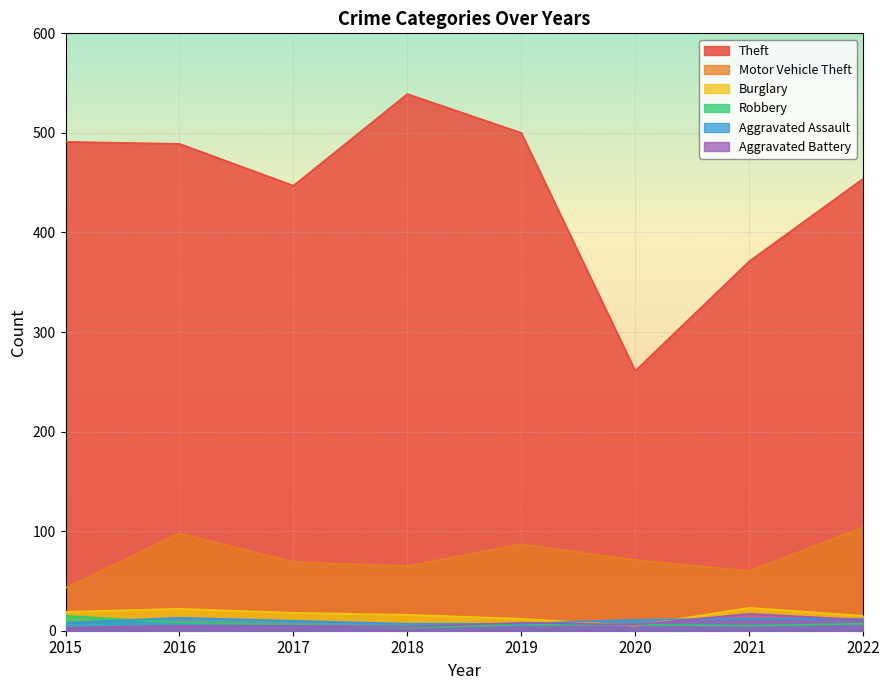

What is the average value of the Robbery series?

7